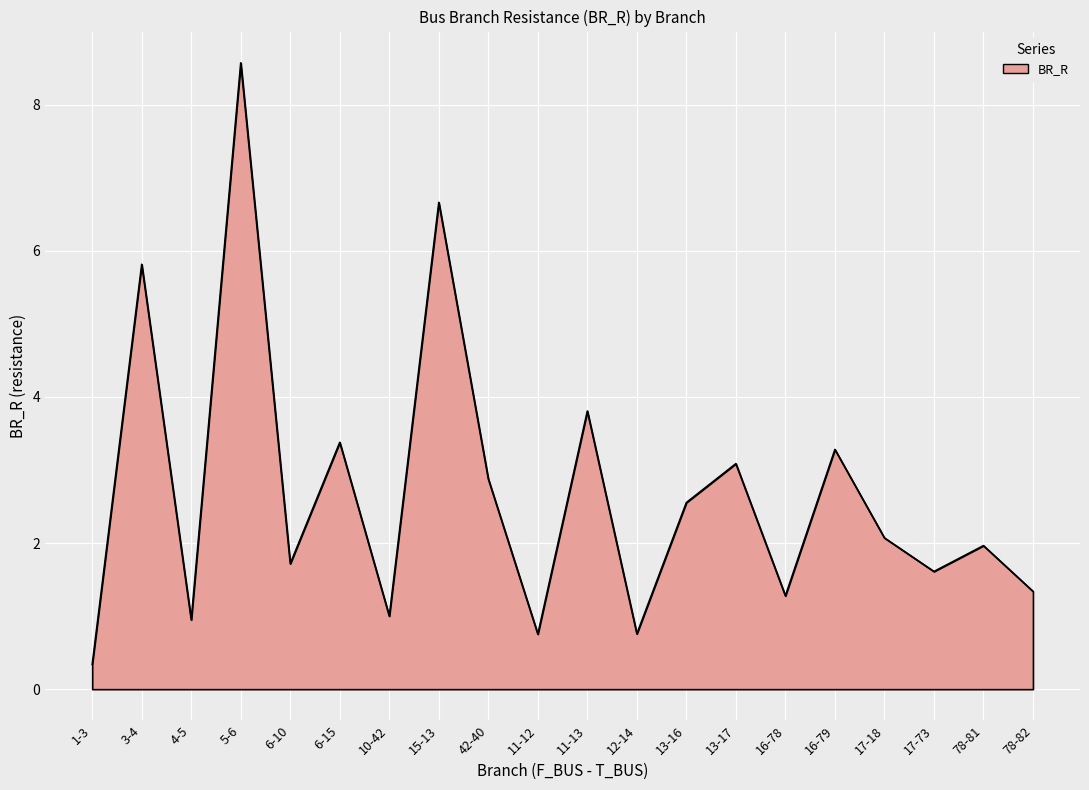

What is the difference between the maximum and minimum values?

8.2